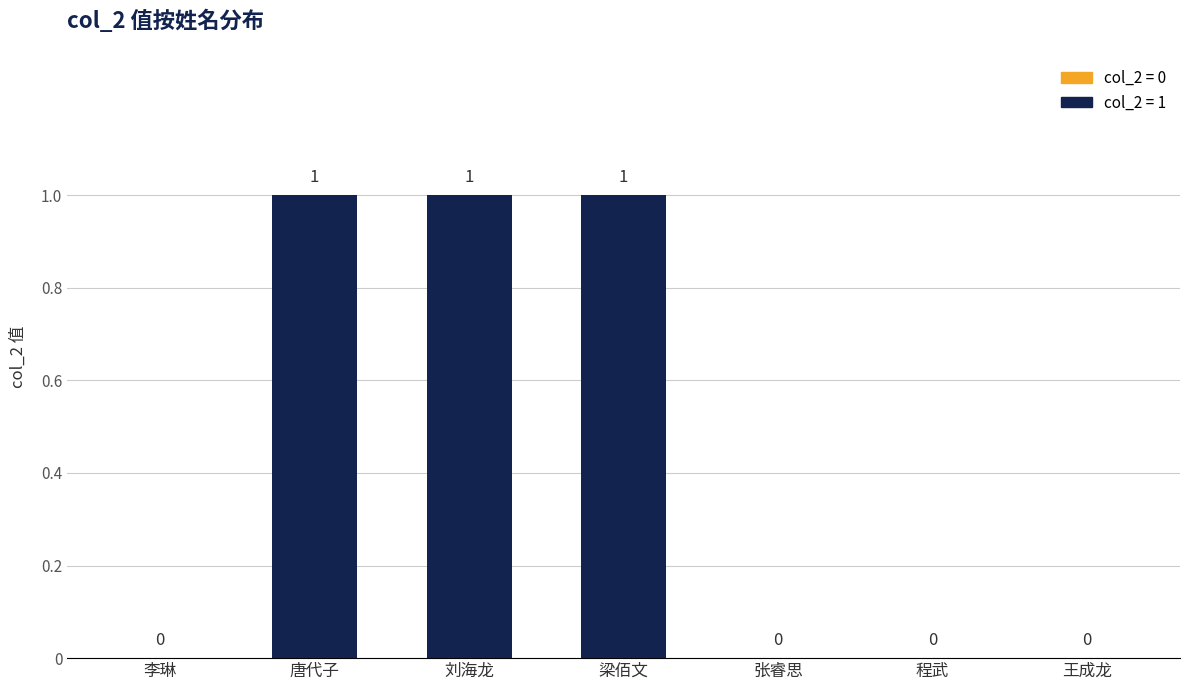

Does the chart contain stacked bars?

No